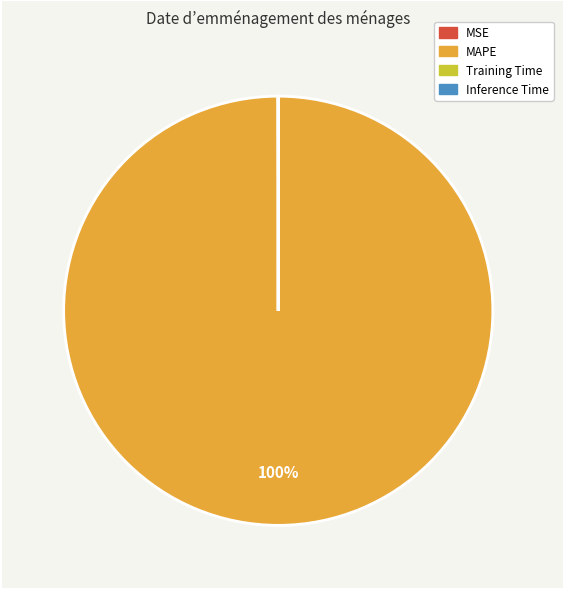

Is there a majority slice in this chart?

Yes